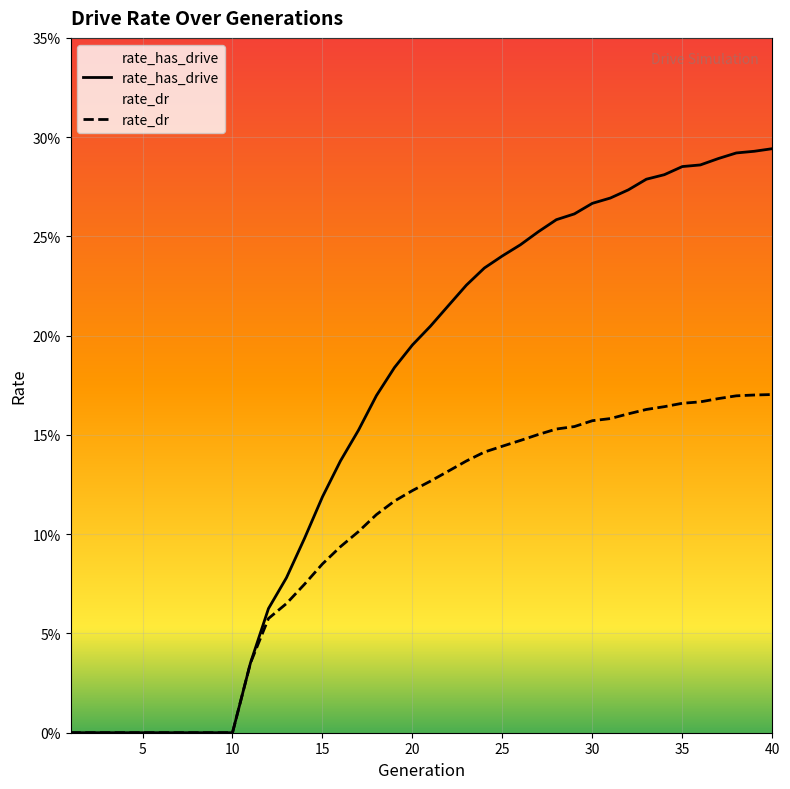

Reading right to left, list all the values displayed in this chart.

rate_has_drive: 0.3	0.3	0.3	0.3	0.3	0.3	0.3	0.3	0.3	0.3	0.3	0.3	0.3	0.3	0.2	0.2	0.2	0.2	0.2	0.2	0.2	0.2	0.2	0.2	0.1	0.1	0.1	0.1	0.1	0.0	0.0	0.0	0.0	0.0	0.0	0.0	0.0	0.0	0.0	0.0
rate_dr: 0.2	0.2	0.2	0.2	0.2	0.2	0.2	0.2	0.2	0.2	0.2	0.2	0.2	0.2	0.1	0.1	0.1	0.1	0.1	0.1	0.1	0.1	0.1	0.1	0.1	0.1	0.1	0.1	0.1	0.0	0.0	0.0	0.0	0.0	0.0	0.0	0.0	0.0	0.0	0.0